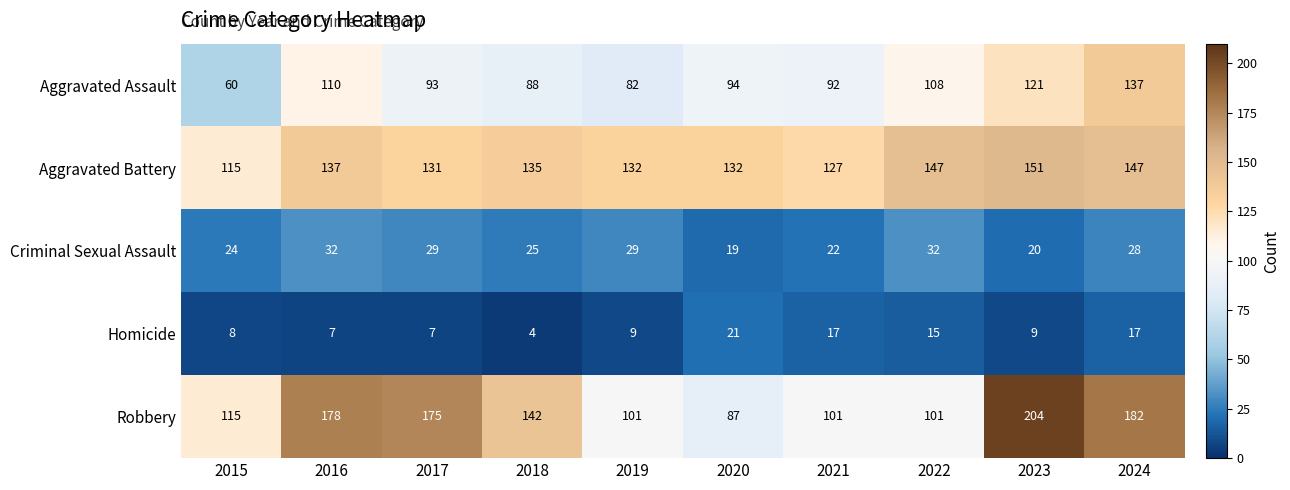

True or false: Aggravated Assault has a value of 41 at 2020.

False